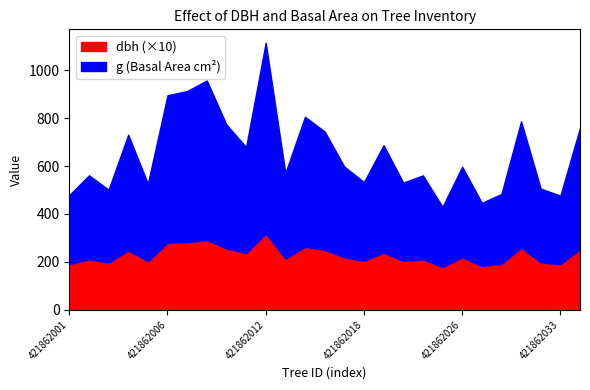

What is the total value across all series at 421862006?

895.6